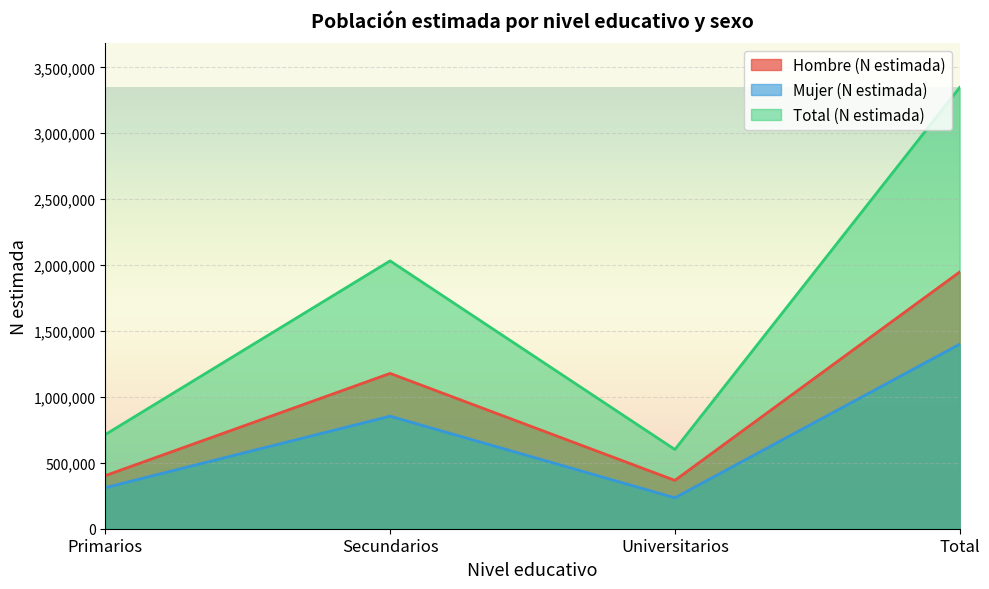

How many values in the Total (N estimada) series are below 2032046?

2